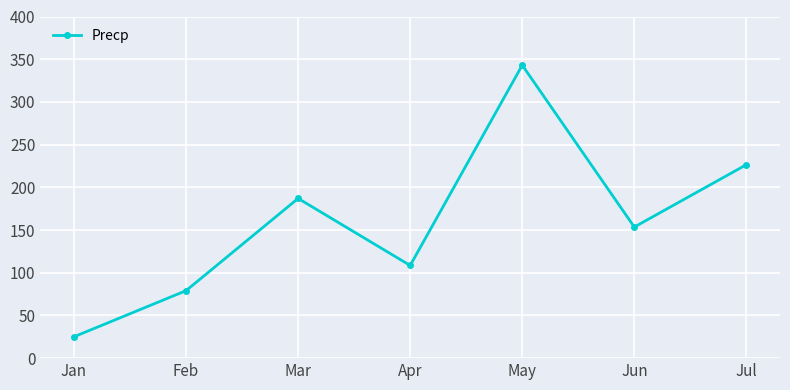

What is the difference between the maximum and second lowest values?

264.0